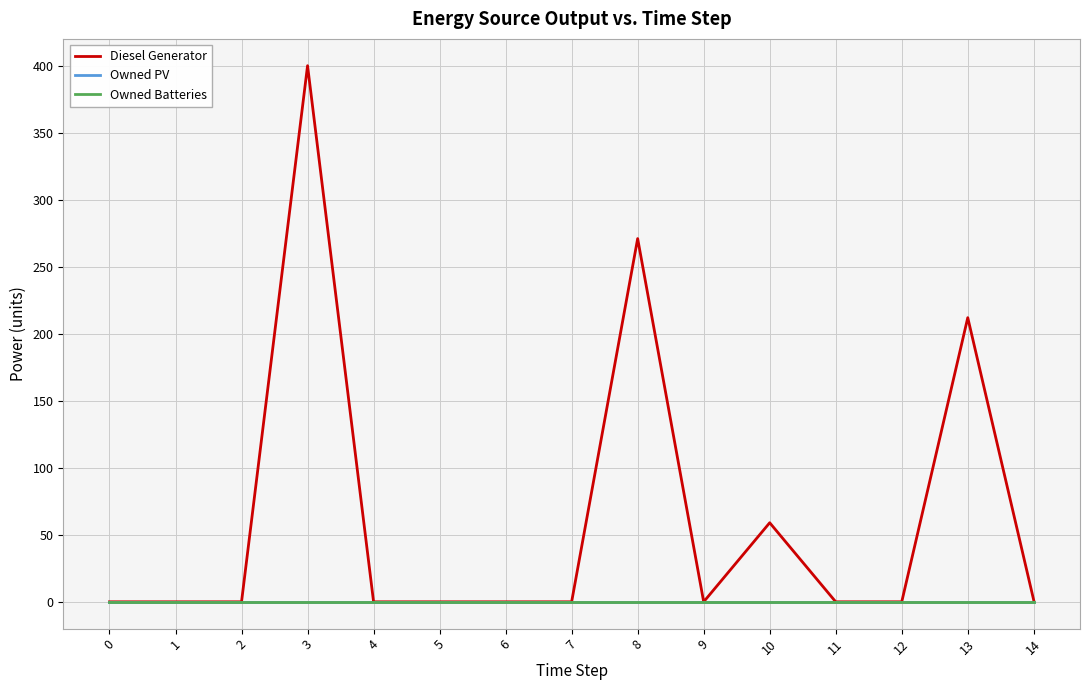

Rank the categories by Owned Batteries value from highest to lowest.

0, 1, 2, 3, 4, 5, 6, 7, 8, 9, 10, 11, 12, 13, 14